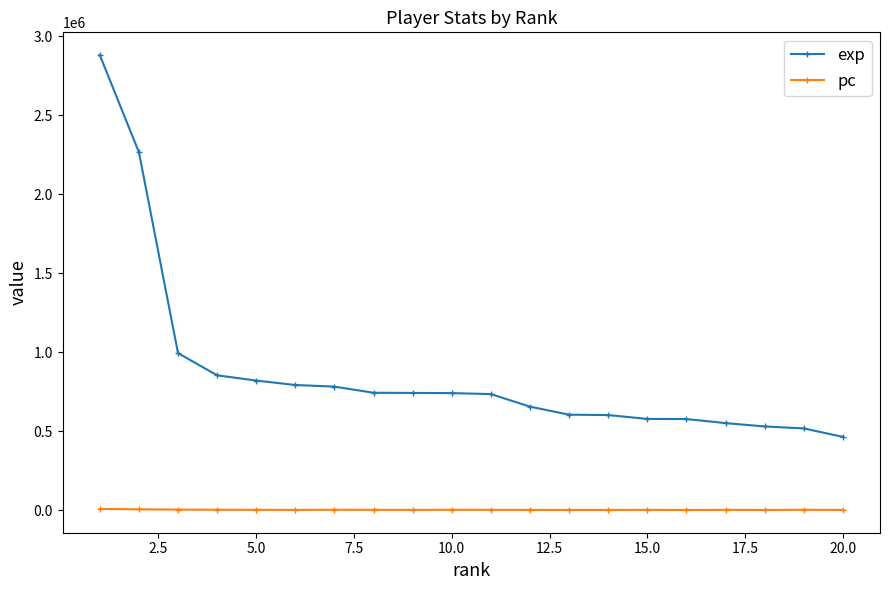

What is the difference between the maximum and minimum values in the exp series?

2416793